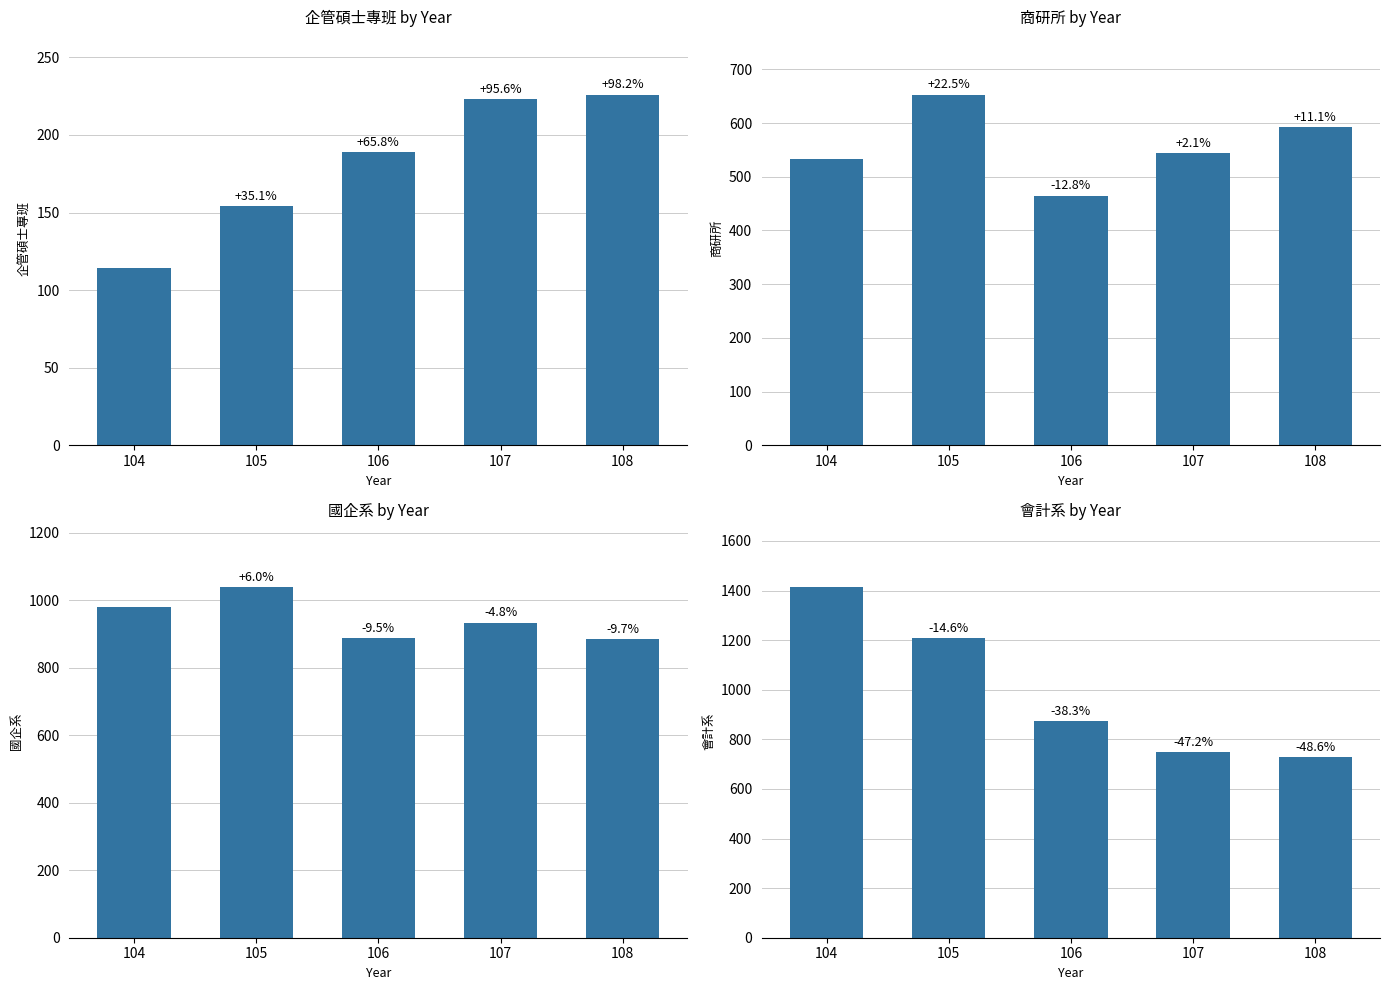

True or false: 會計系 has a value of 873 at 106.

True